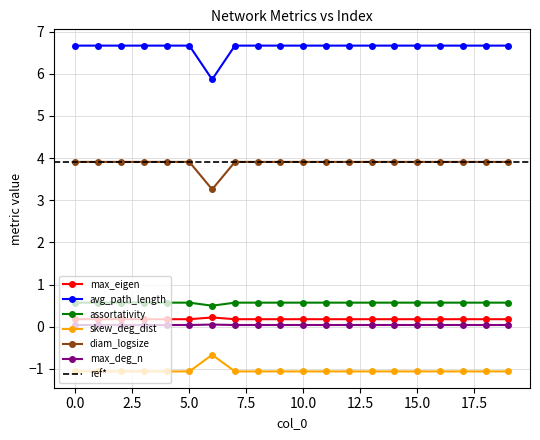

What is the smallest value displayed?

-1.1